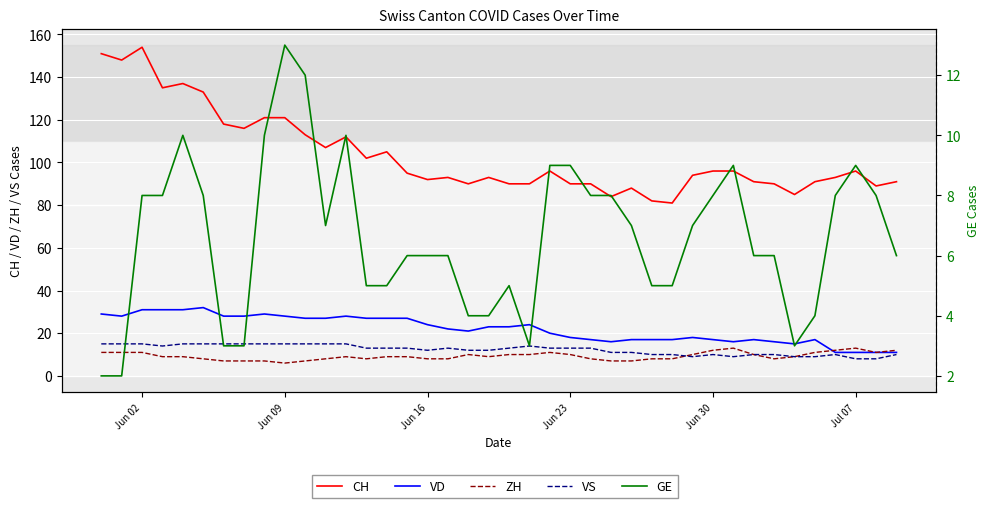

How many values in the ZH series are below 9?

16